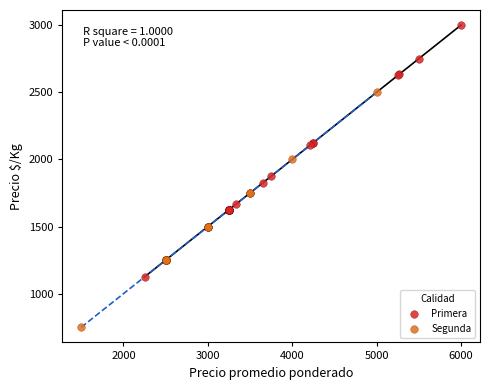

Which series has the largest Y range (max minus min)?

Primera